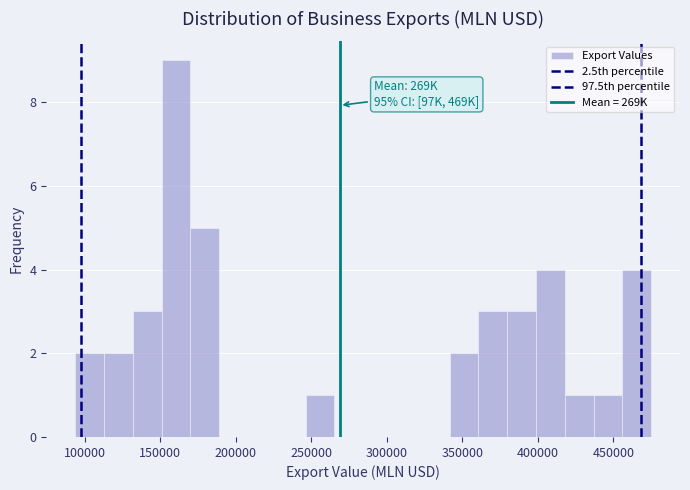

Read against the x-axis, roughly where is the centre of the tallest bar?

160000